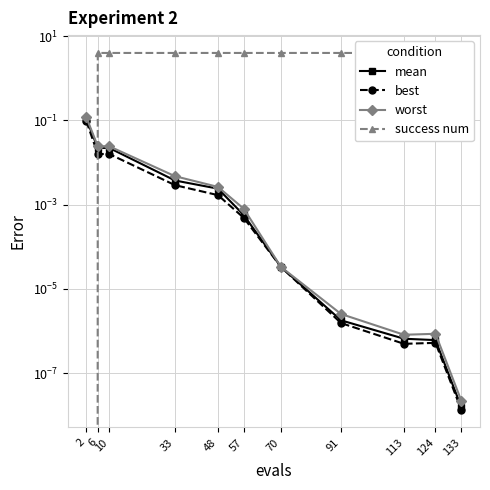

Where is the first local minimum for worst?

113